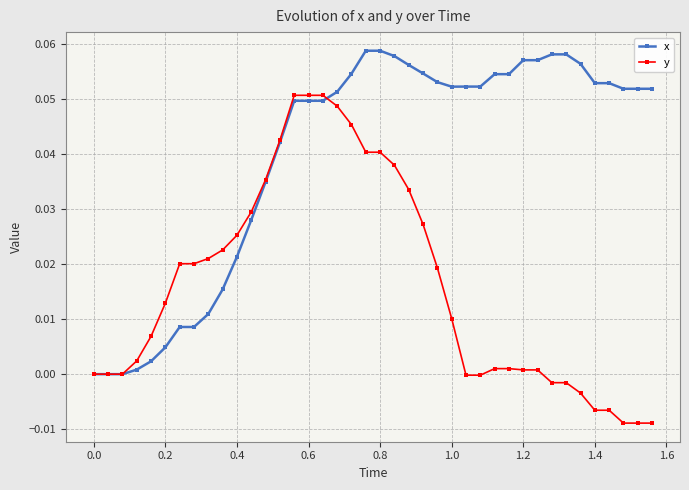

Rank the series by their average value, from highest to lowest.

x, y